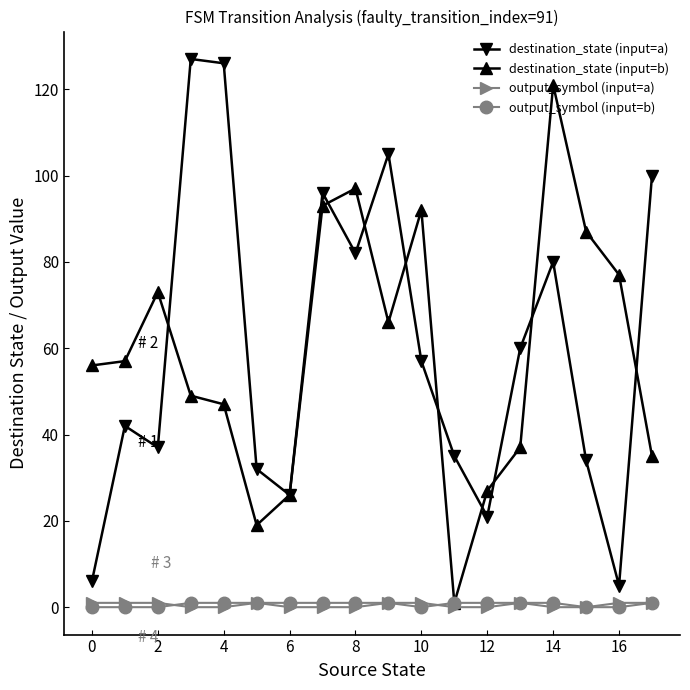

True or false: destination_state (input=a) and output_symbol (input=b) cross at least once.

False